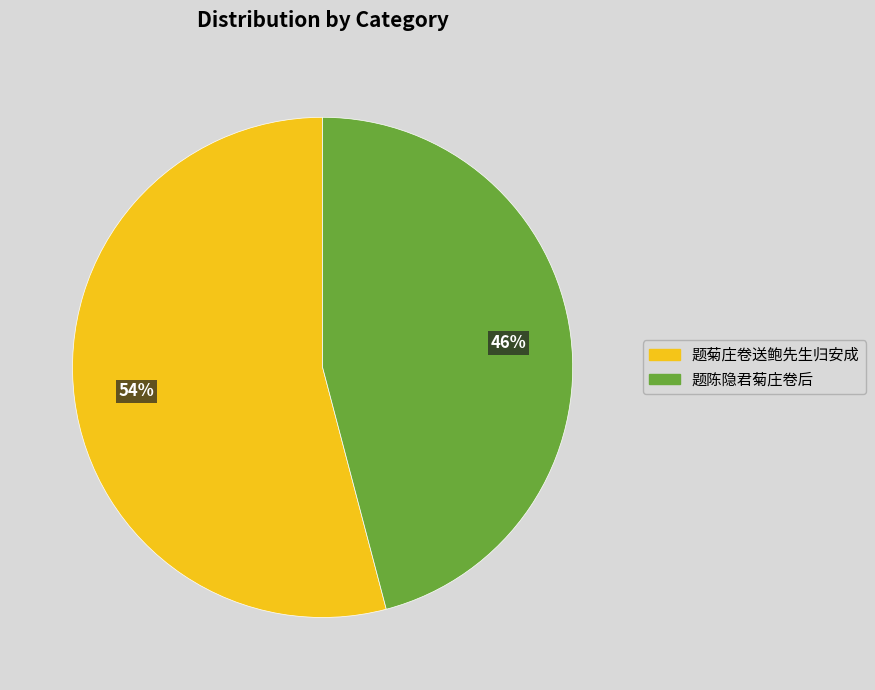

To the nearest percent, what is the average slice percentage?

50%